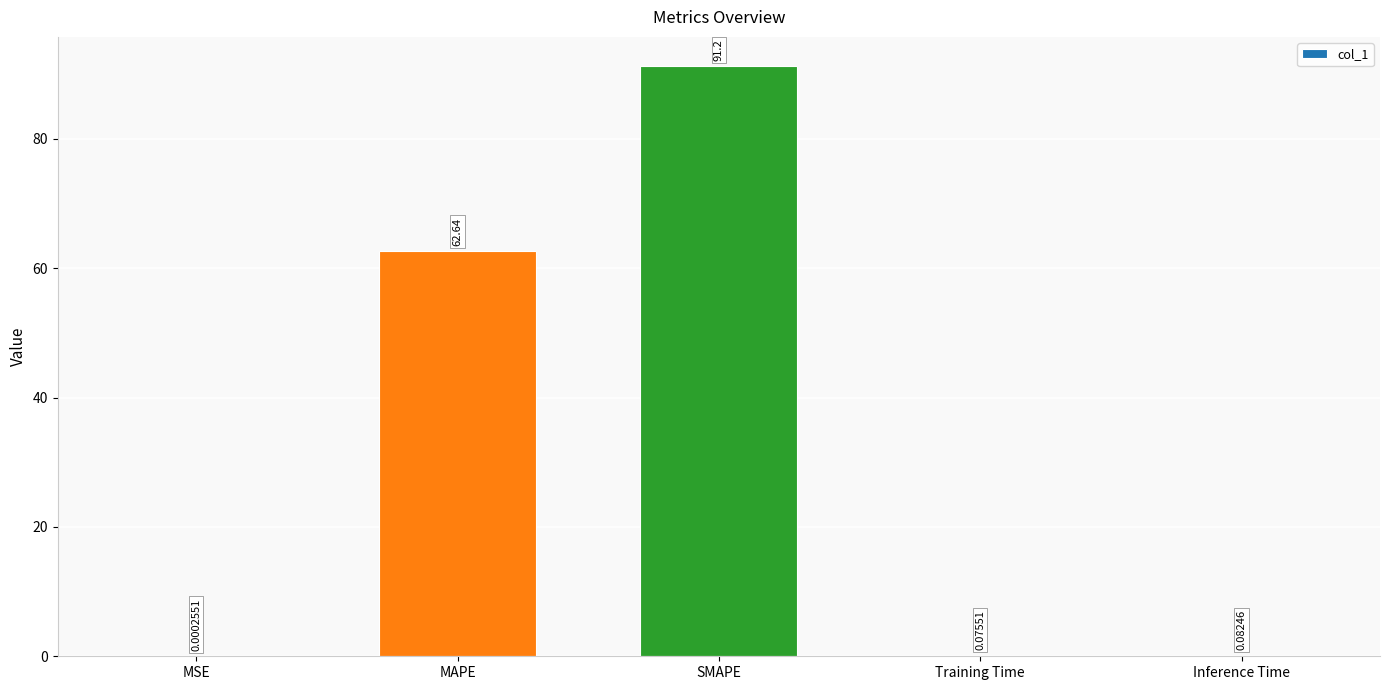

Which category has the highest value across all series?

SMAPE